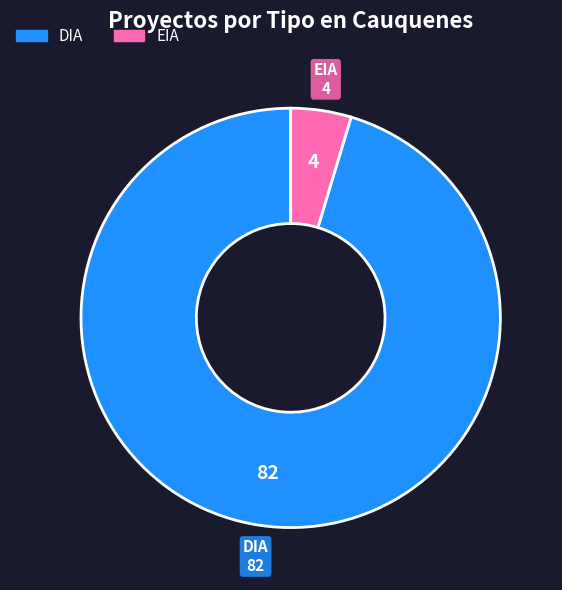

Which has a higher value, DIA or EIA?

DIA